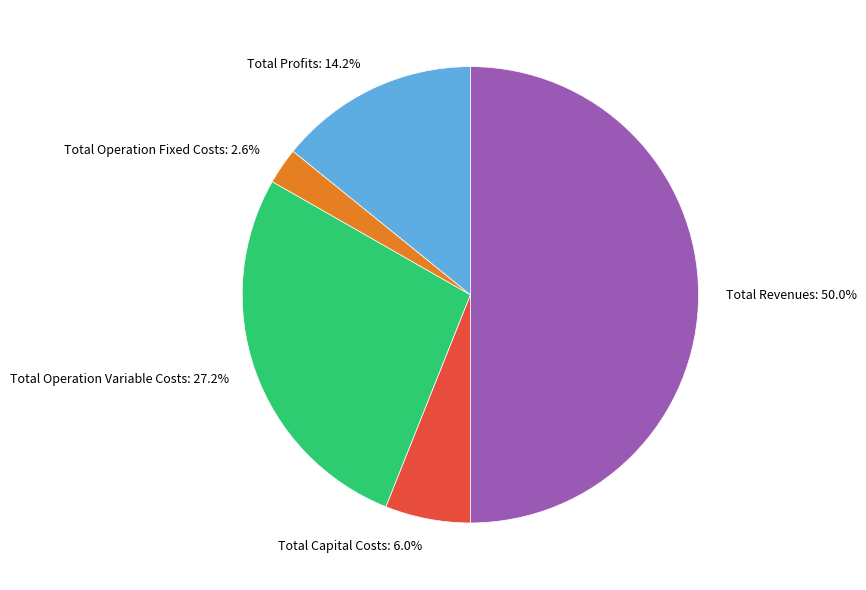

How much of the chart is everything except Total Profits?

85.8%